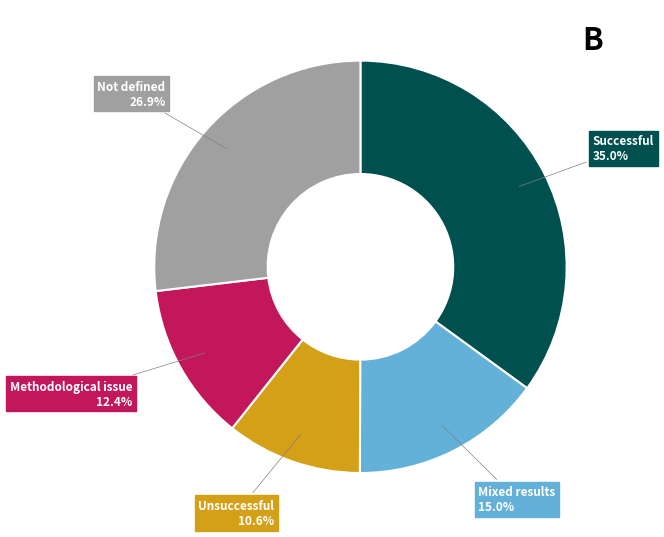

What portion of the pie excludes Methodological issue?

87.6%